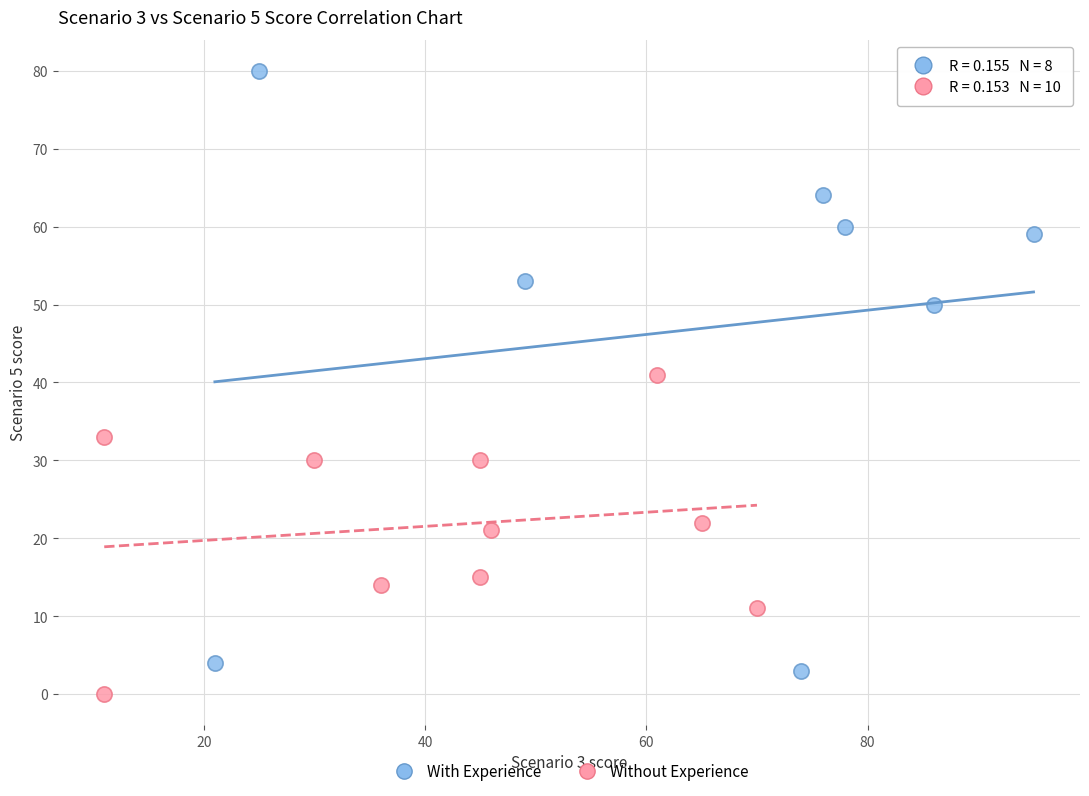

Which series has the largest Y range (max minus min)?

With Experience